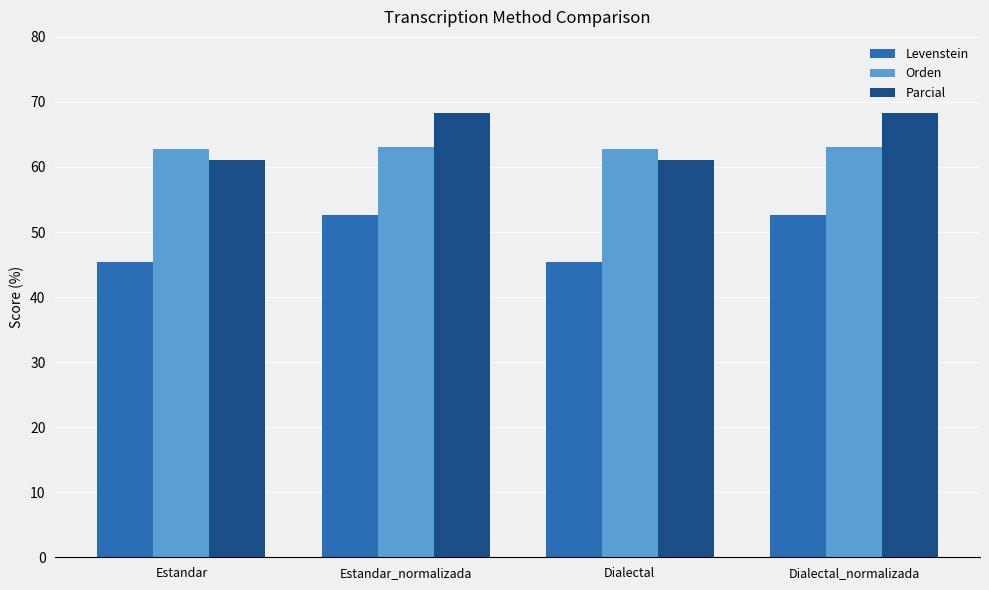

What are all the series names shown in the legend?

Levenstein, Orden, Parcial